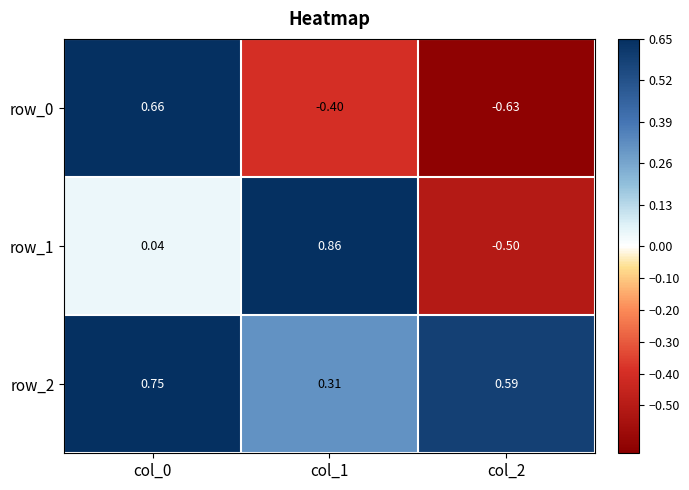

Is the value of row_0 at col_2 greater than the value of row_2 at col_2?

No